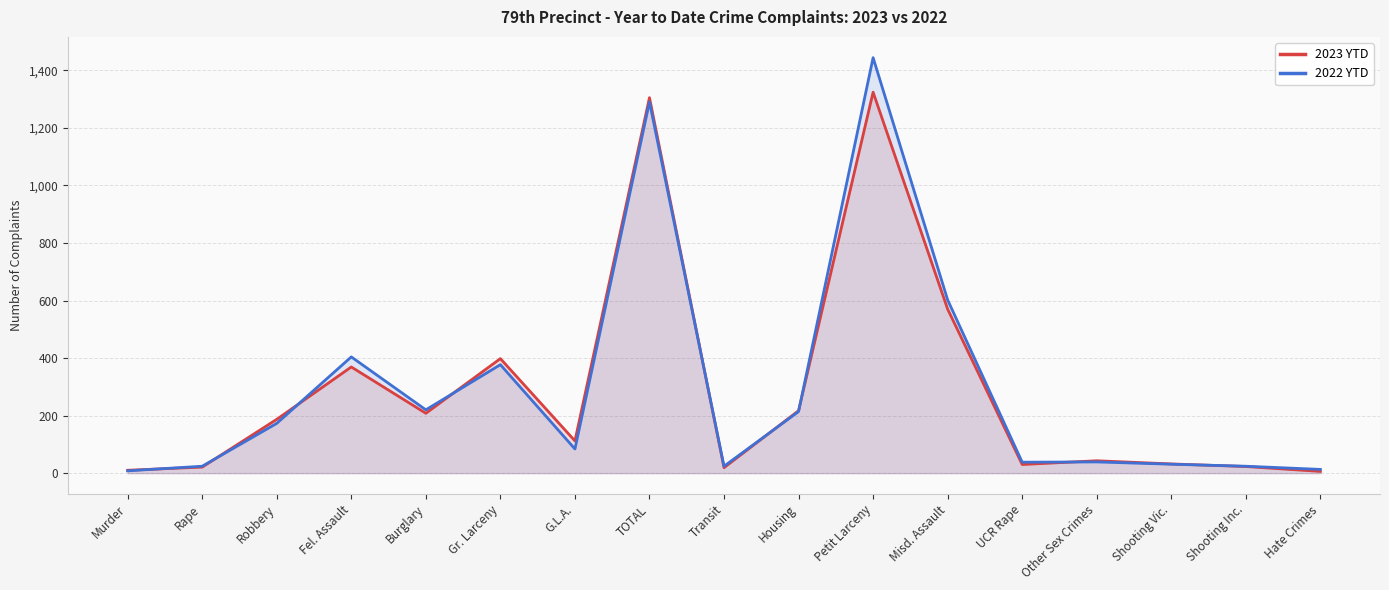

How many data points in 2023 YTD are less than 112?

8